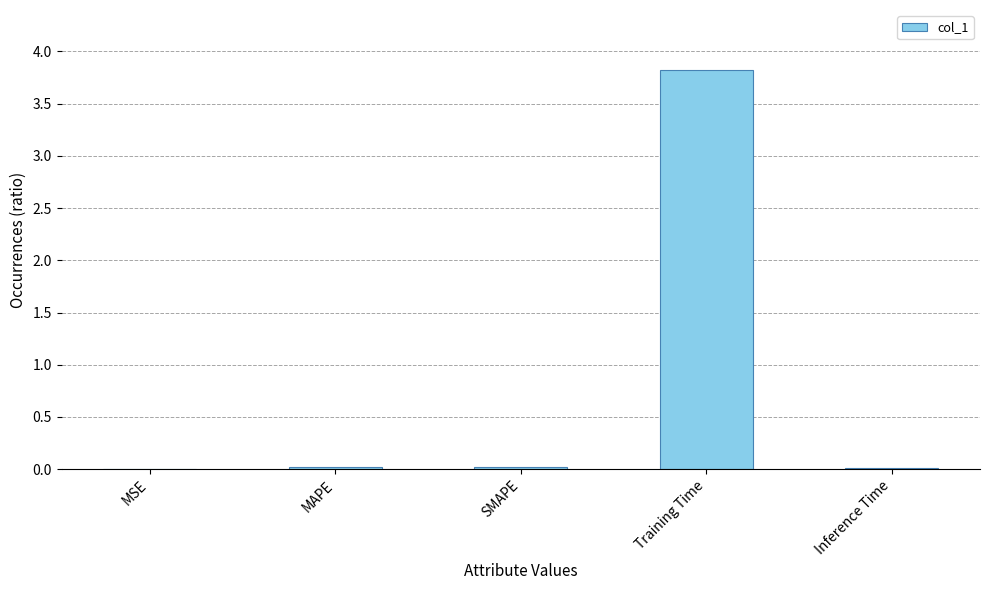

Does the chart contain stacked bars?

No